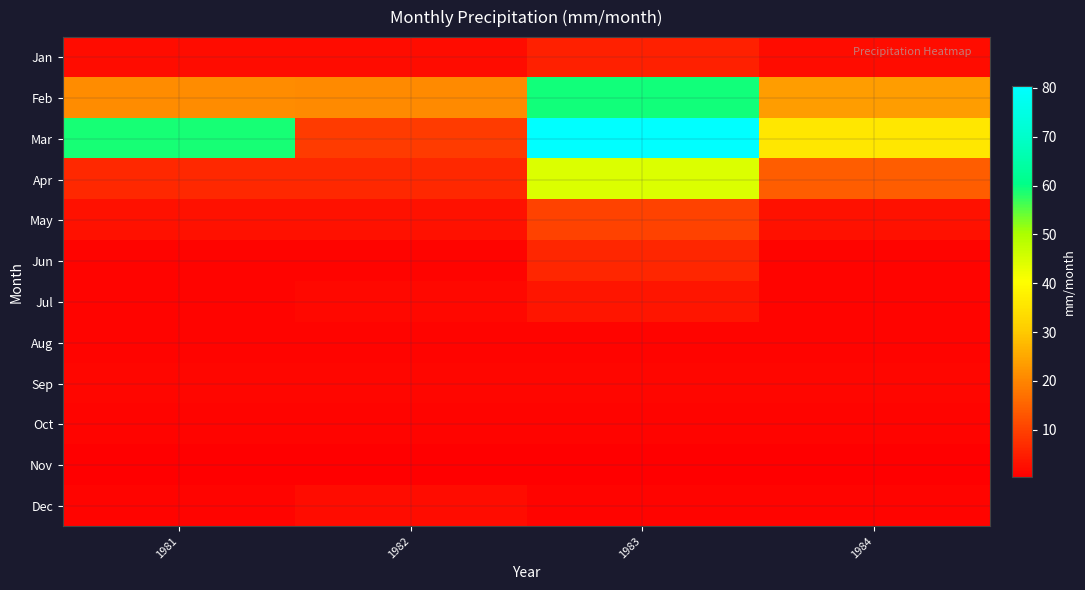

What is the maximum value shown in the chart?

80.4